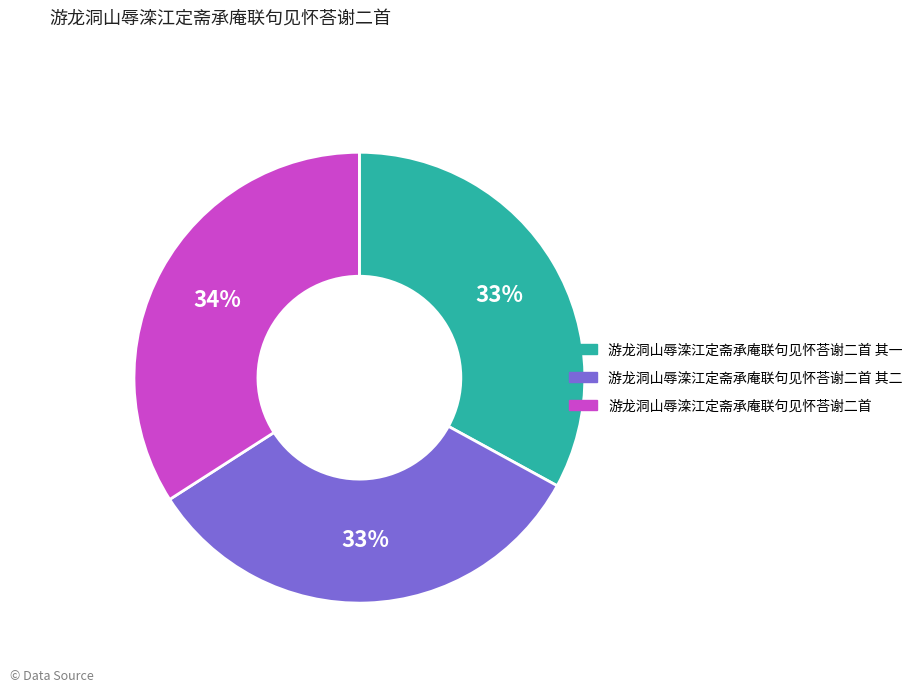

Does 游龙洞山辱滦江定斋承庵联句见怀荅谢二首 其二 represent more than half of the total?

No